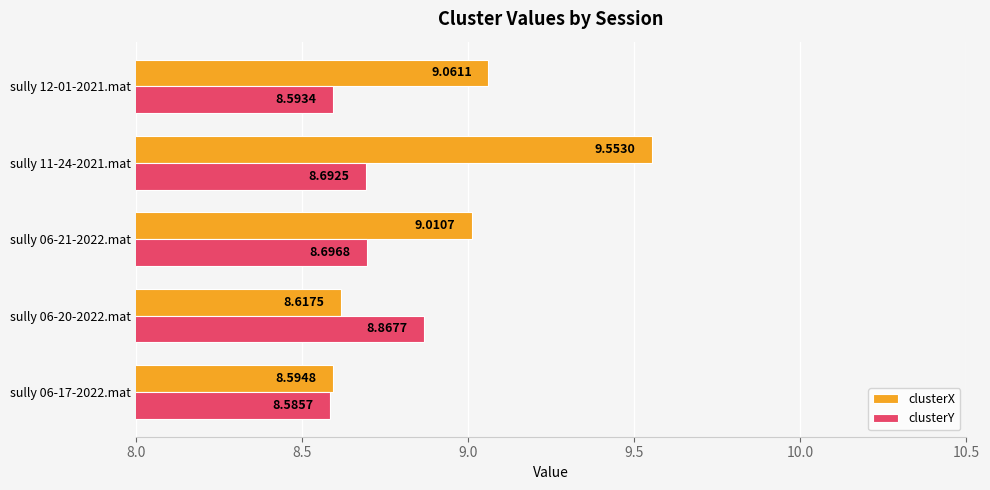

What is the spread (max minus min) of values at sully 12-01-2021.mat?

0.5